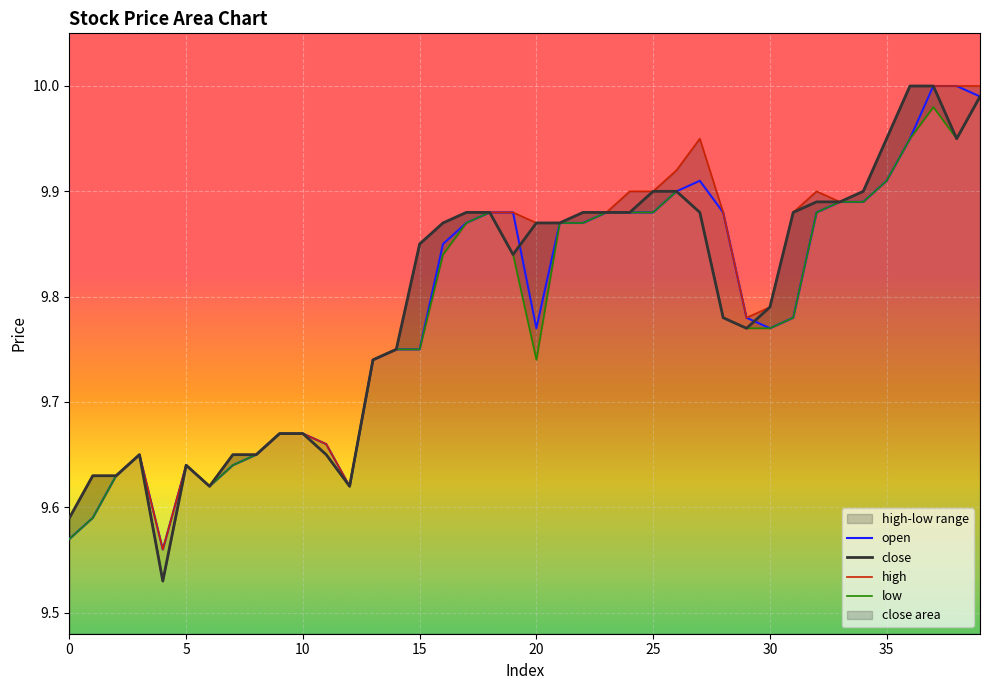

Is the value of high at 14 greater than the value of open at 25?

No